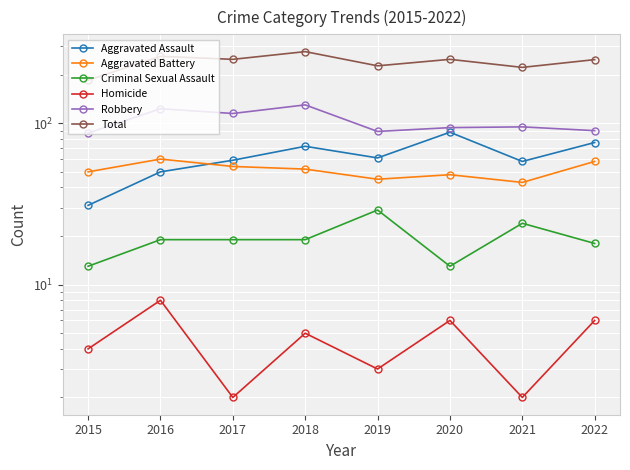

What is the average value of the Robbery series?

103